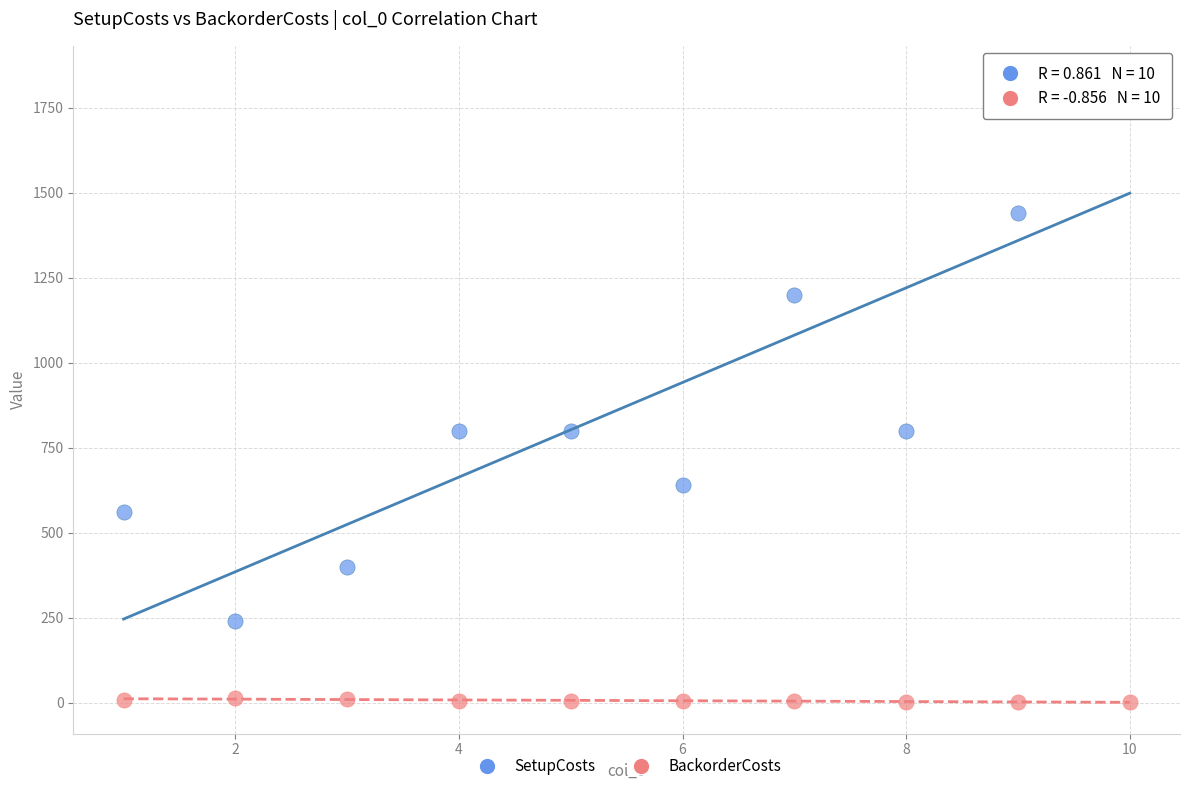

Which series has the widest spread of Y values?

SetupCosts